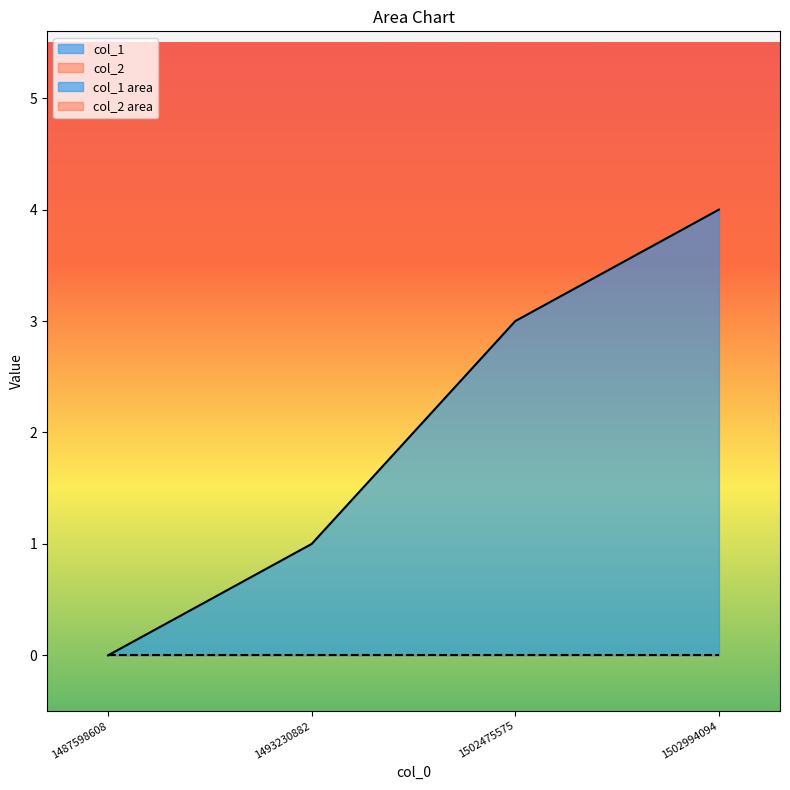

Reading right to left, what are all the values shown in this chart?

1502994094=4	1502475575=3	1493230882=1	1487598608=0